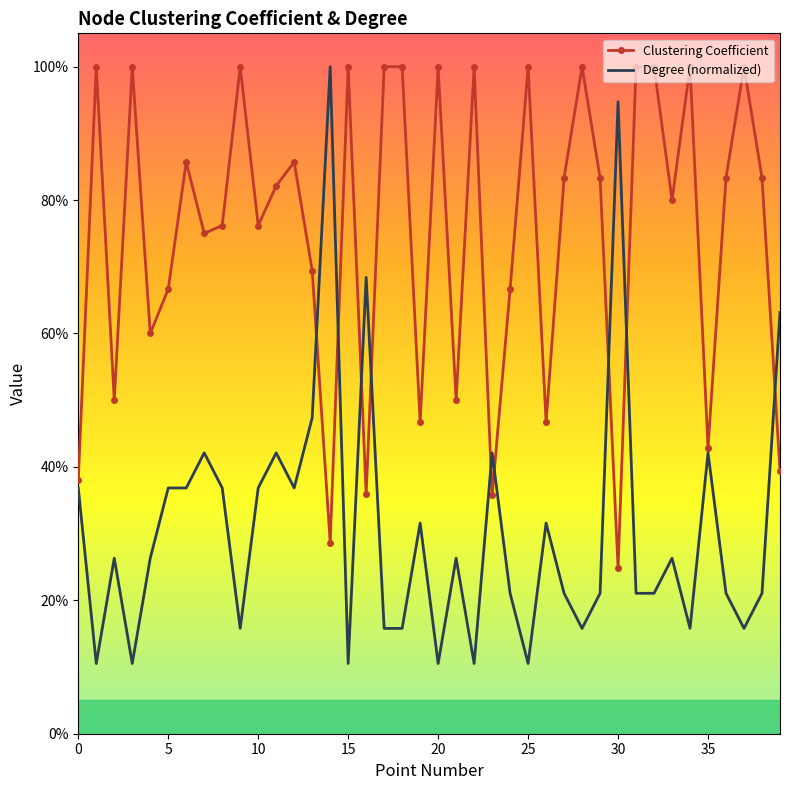

What is the sum of all Clustering Coefficient values?

30.0